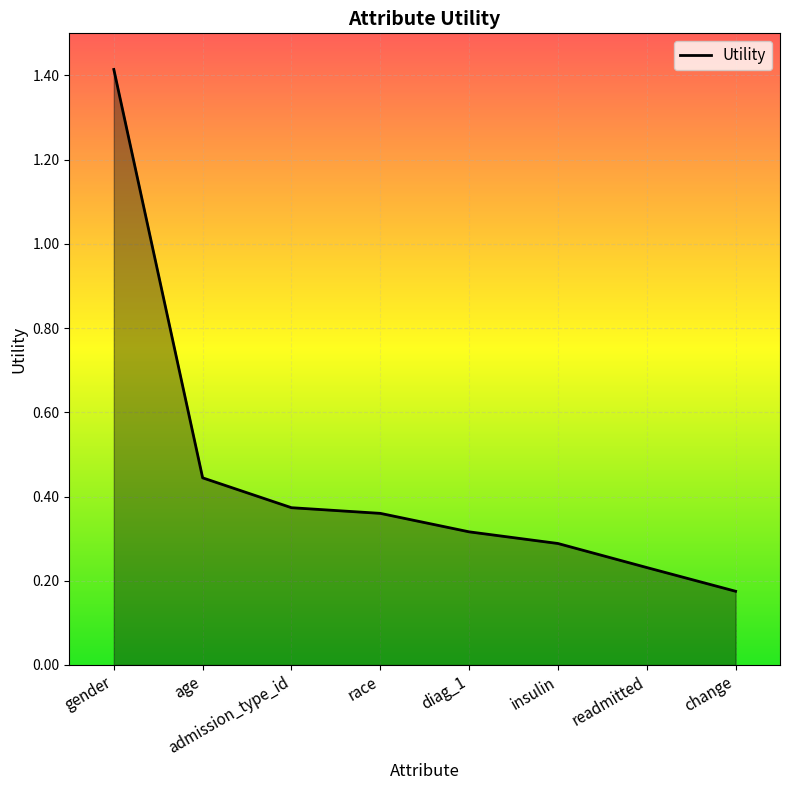

What is the sum of the values at readmitted and race?

0.6